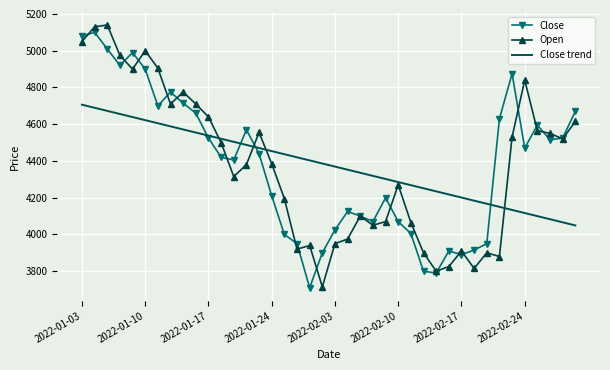

What is the smallest value displayed?

3710.0